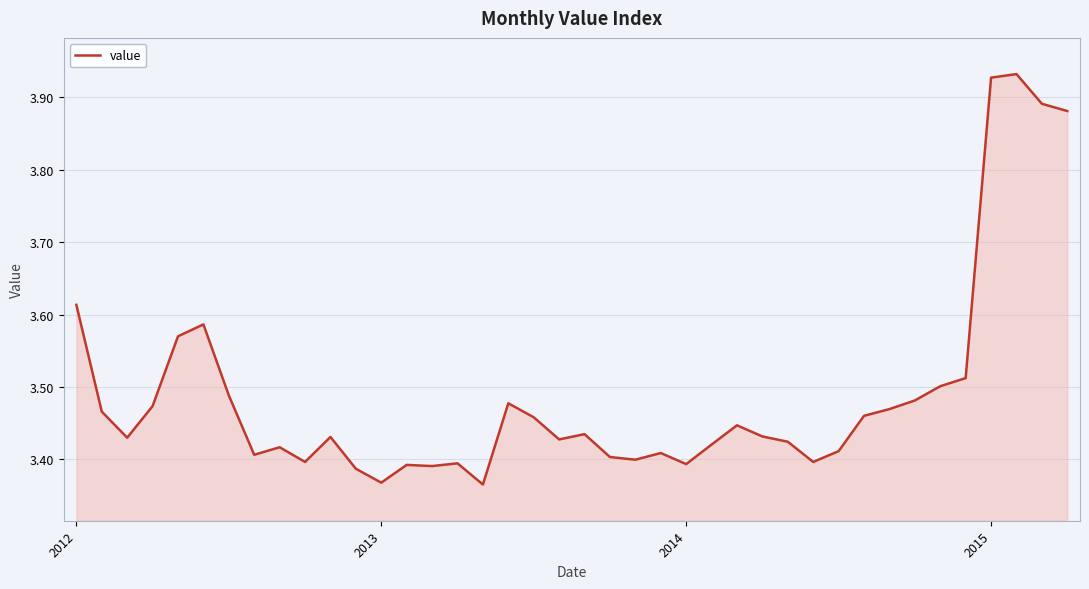

What is the difference between the maximum and minimum values?

0.6